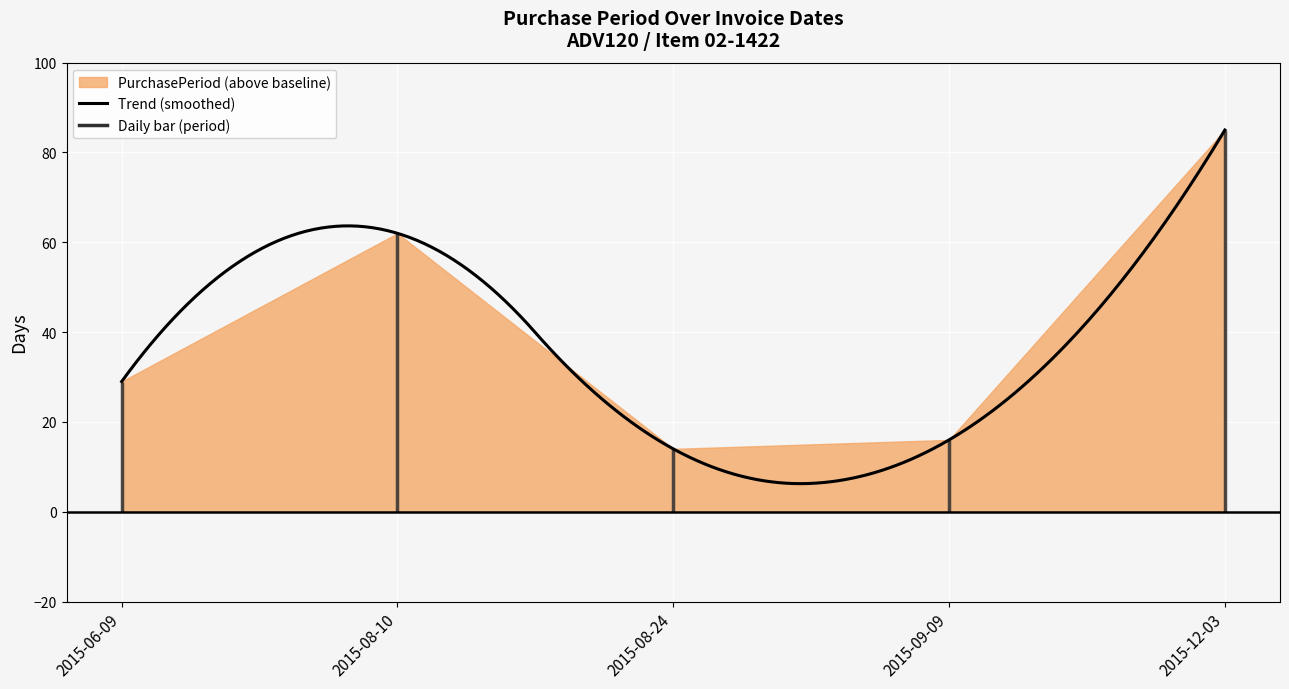

Which label corresponds to the largest value in the chart?

2015-12-03